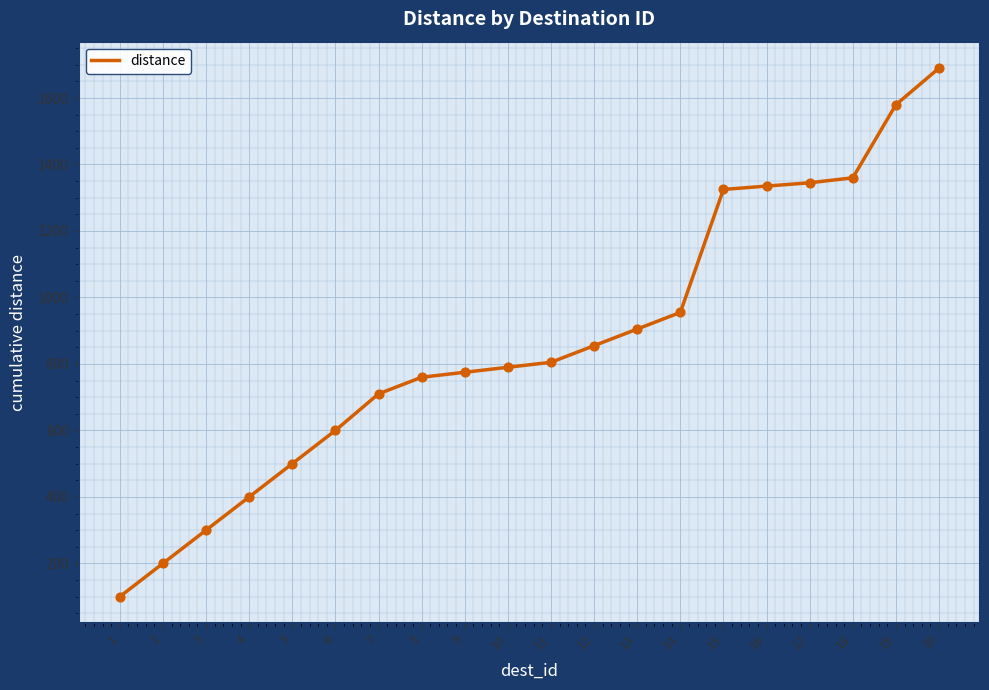

What is the ratio of the value at 14 to the value at 10?

1.2